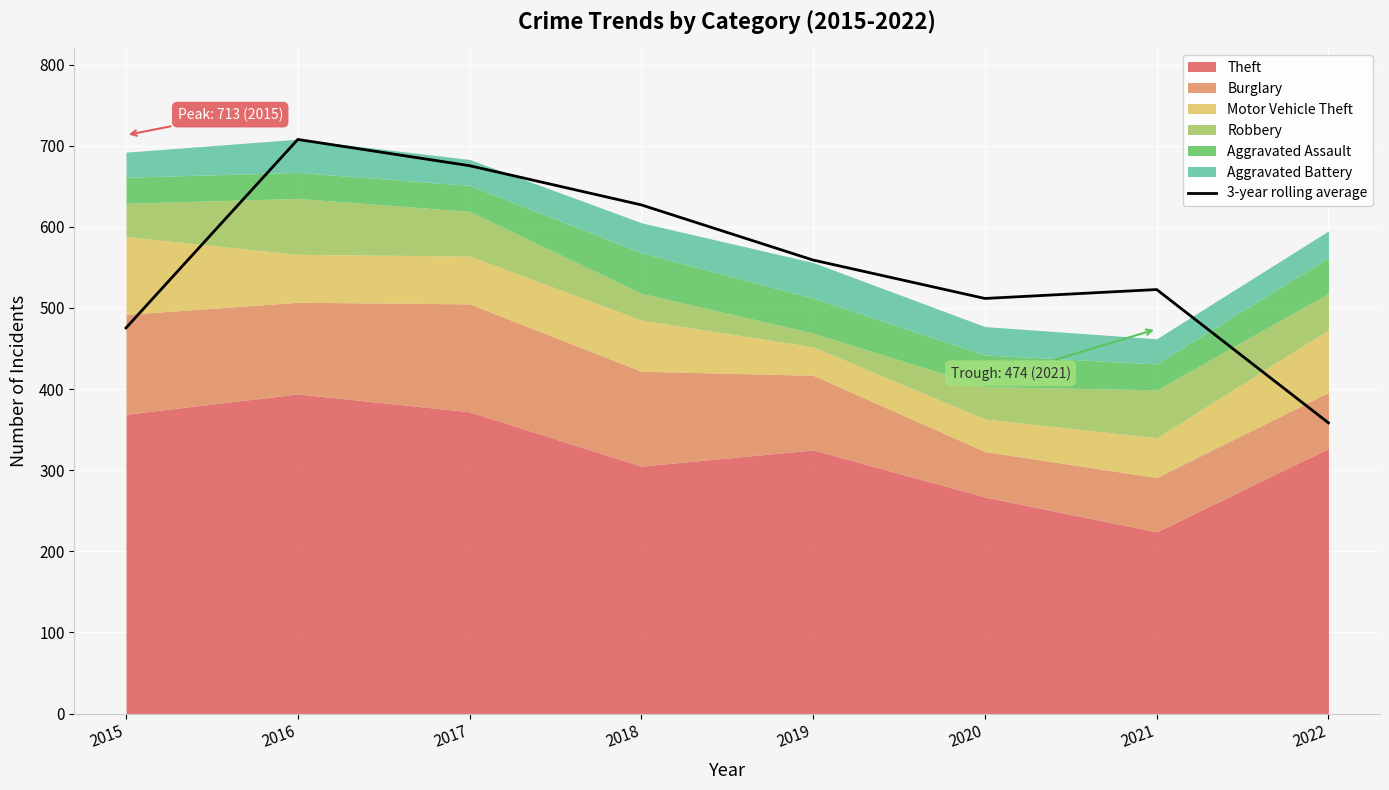

Reading left to right, what are all the values shown in this chart?

475.3	707.7	675.3	627.0	559.0	511.7	522.7	358.3